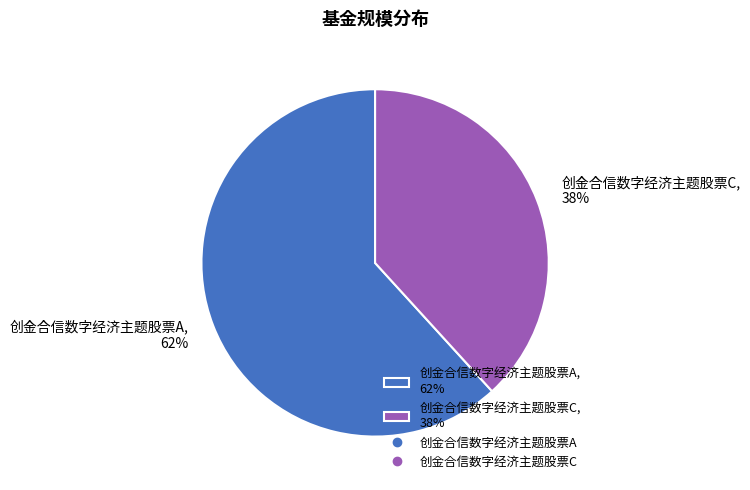

To the nearest percent, what portion does 创金合信数字经济主题股票C represent?

38%